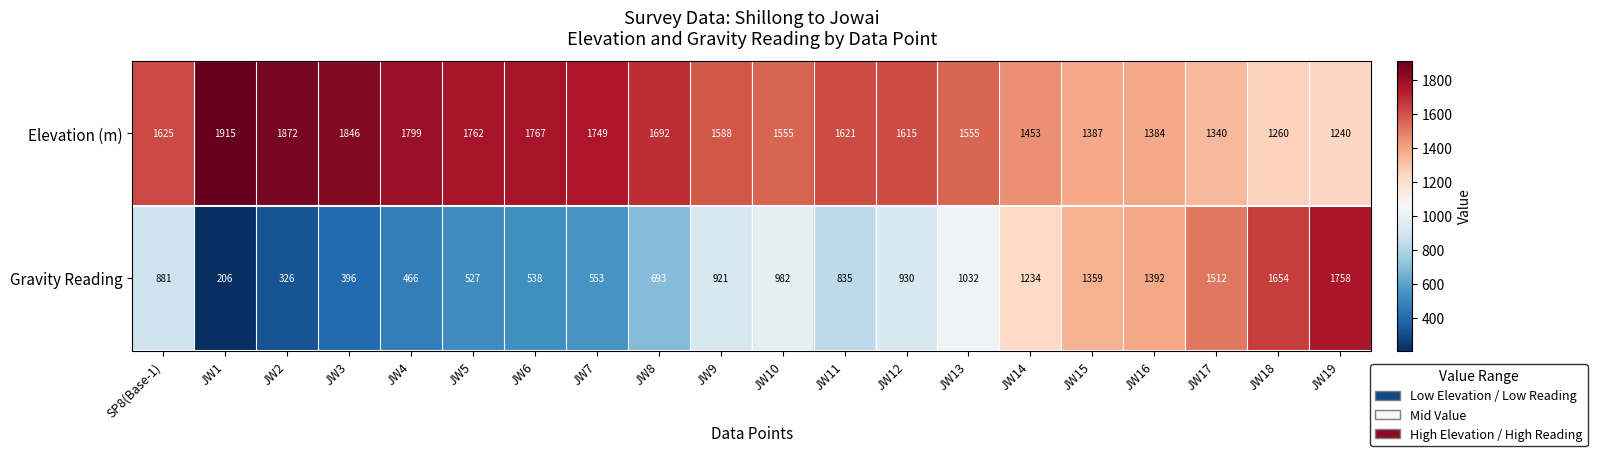

What is the sum of all Gravity Reading values?

18195